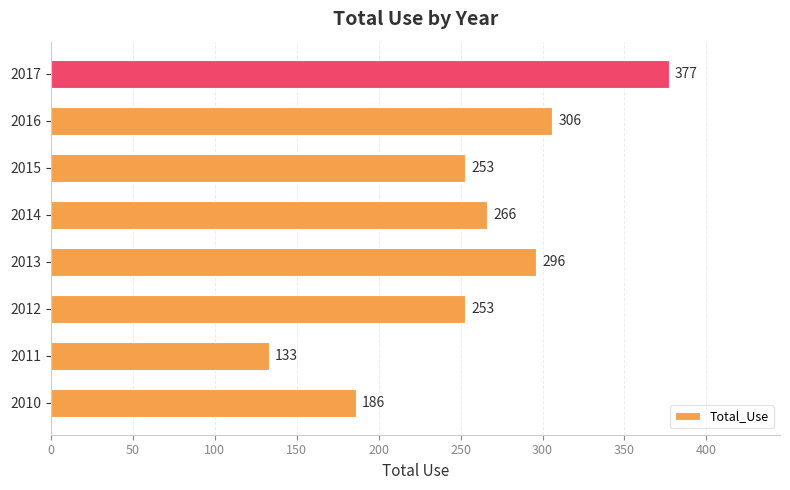

What is the change in value from 2015 to 2016?

+53